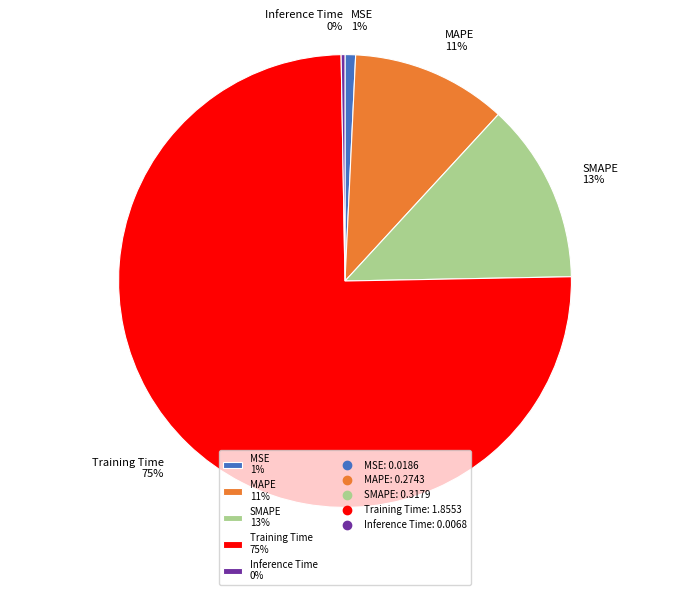

Is it true that Training Time 75% is 84% of the pie?

False